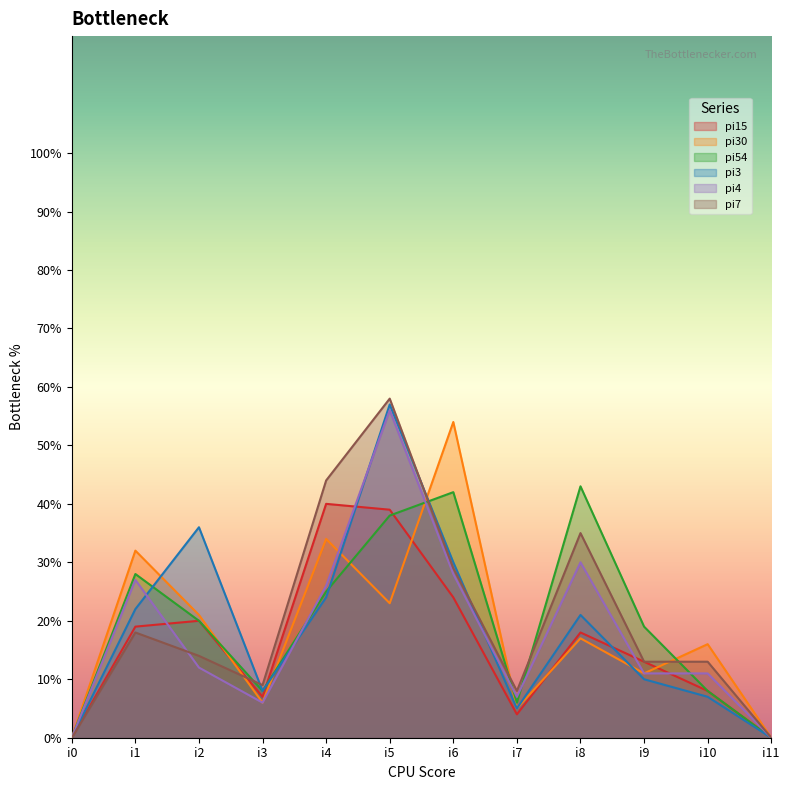

Count the number of data series in this chart.

6